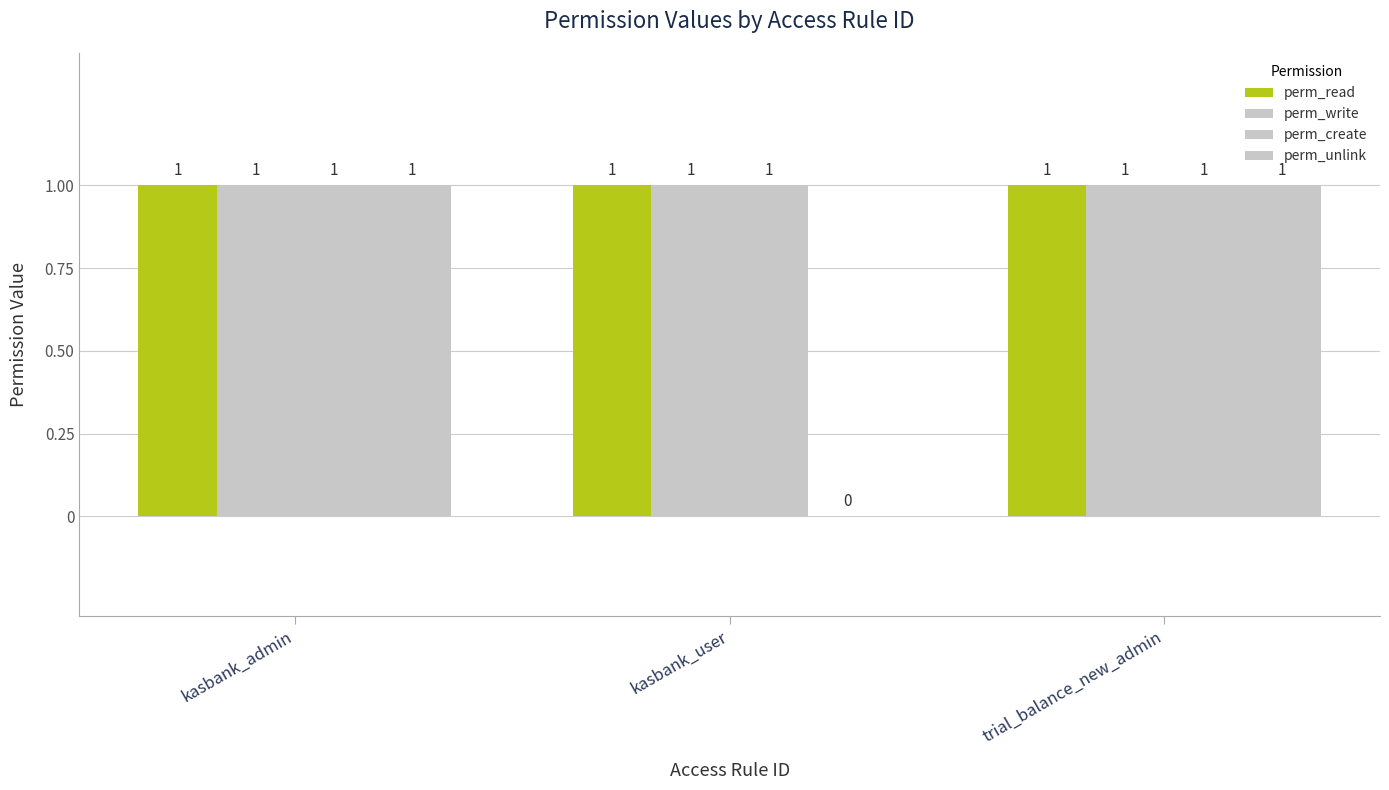

Which series has the largest total across all categories?

perm_read